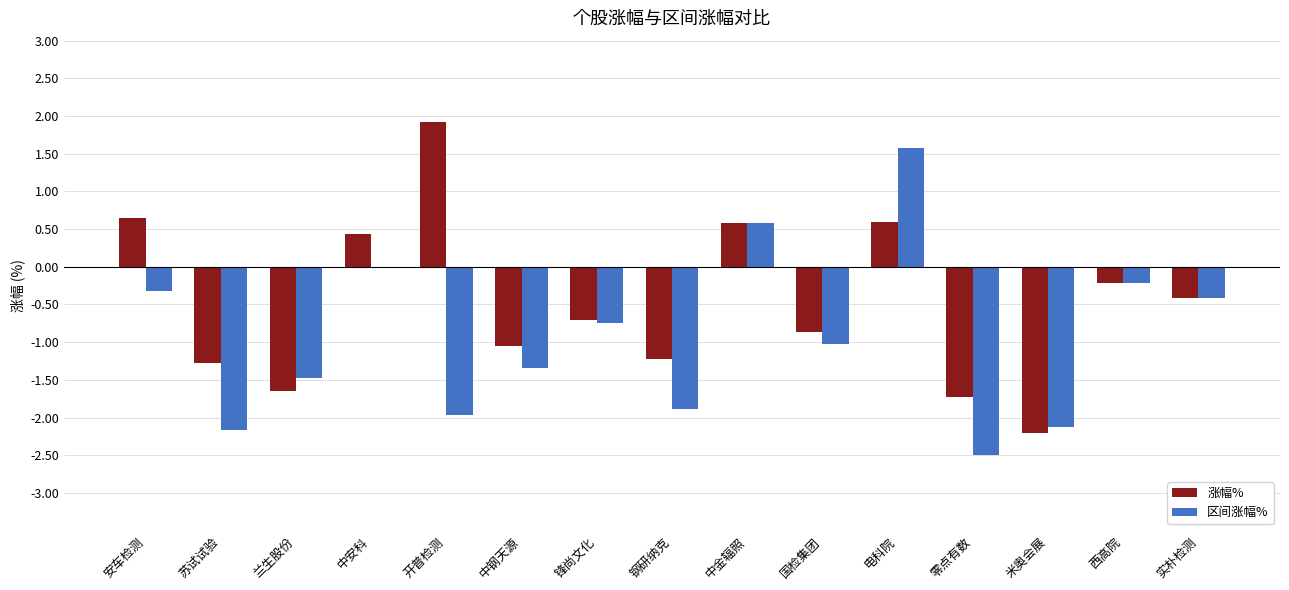

What is the sum of all 区间涨幅% values?

-14.0